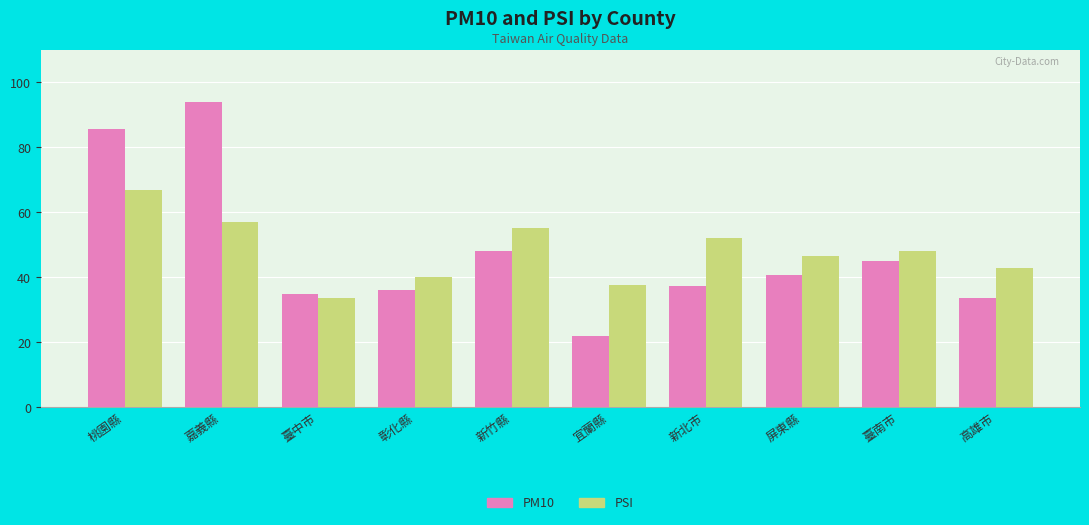

What is the spread (max minus min) of values at 臺南市?

3.0